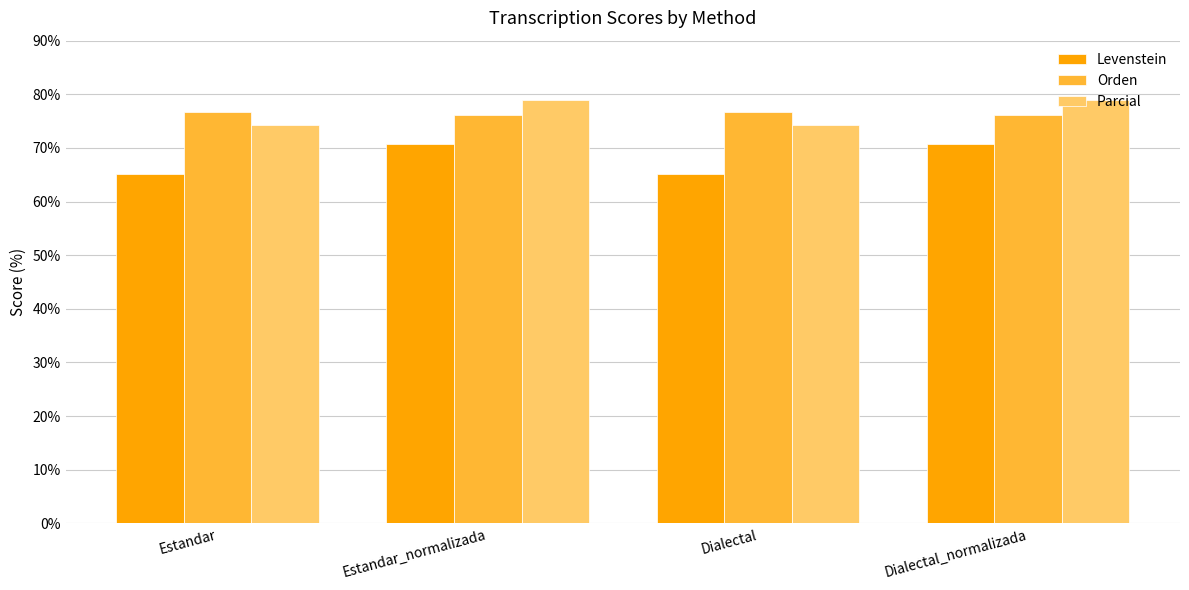

Is the value of Orden at Estandar_normalizada greater than the value of Levenstein at Dialectal_normalizada?

Yes